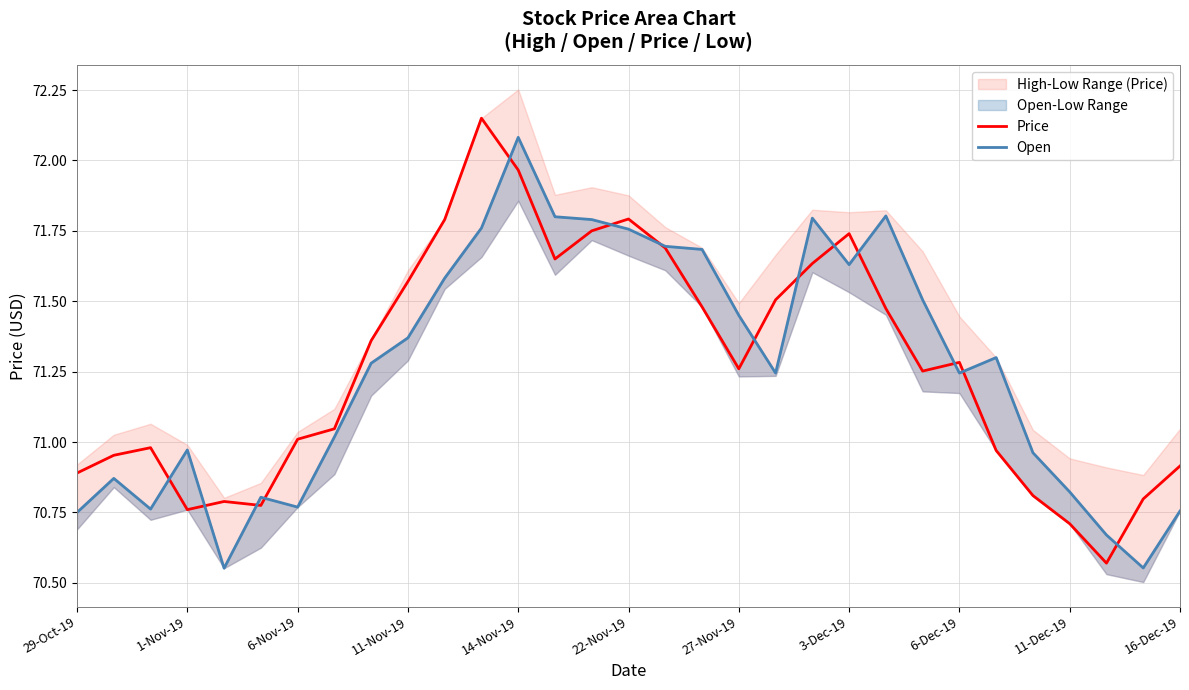

Is it true that Price equals 112.6 at 6-Nov-19?

False